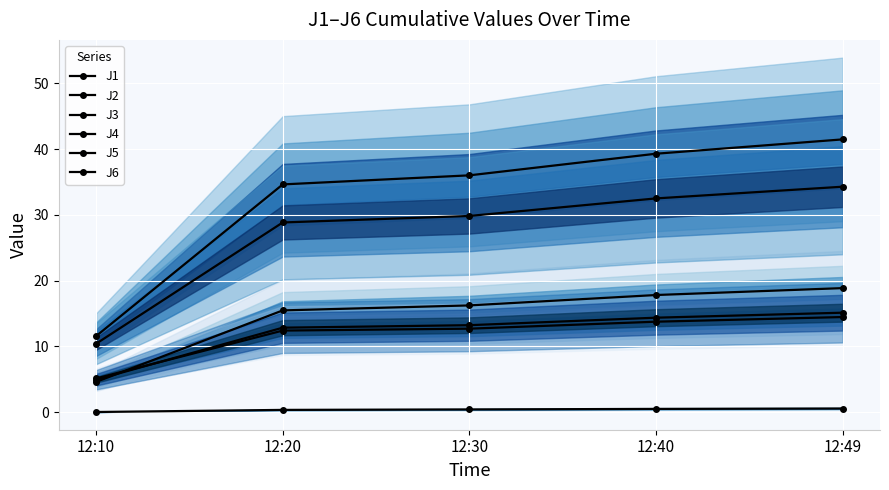

What are all the series names shown in the legend?

J1, J2, J3, J4, J5, J6